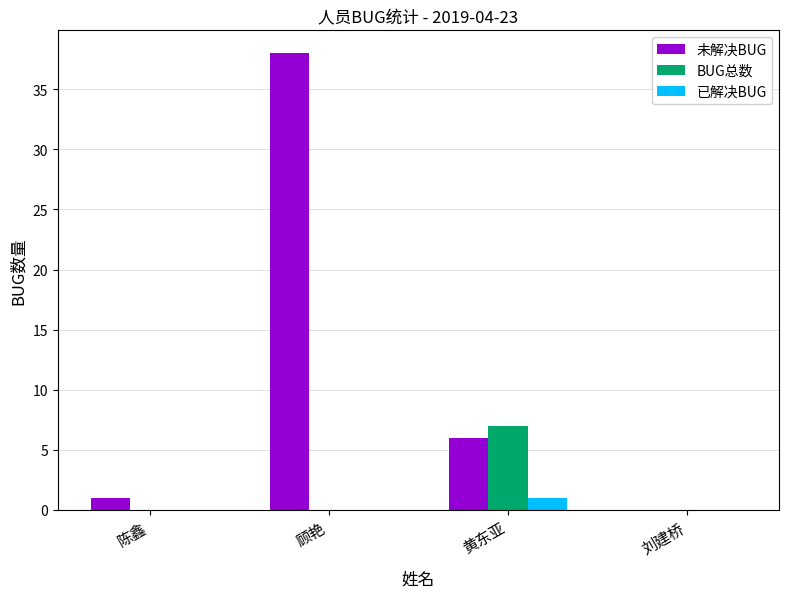

Reading left to right, extract all data points from this chart.

未解决BUG: 陈鑫=1	顾艳=38	黄东亚=6	刘建桥=0
BUG总数: 陈鑫=0	顾艳=0	黄东亚=7	刘建桥=0
已解决BUG: 陈鑫=0	顾艳=0	黄东亚=1	刘建桥=0